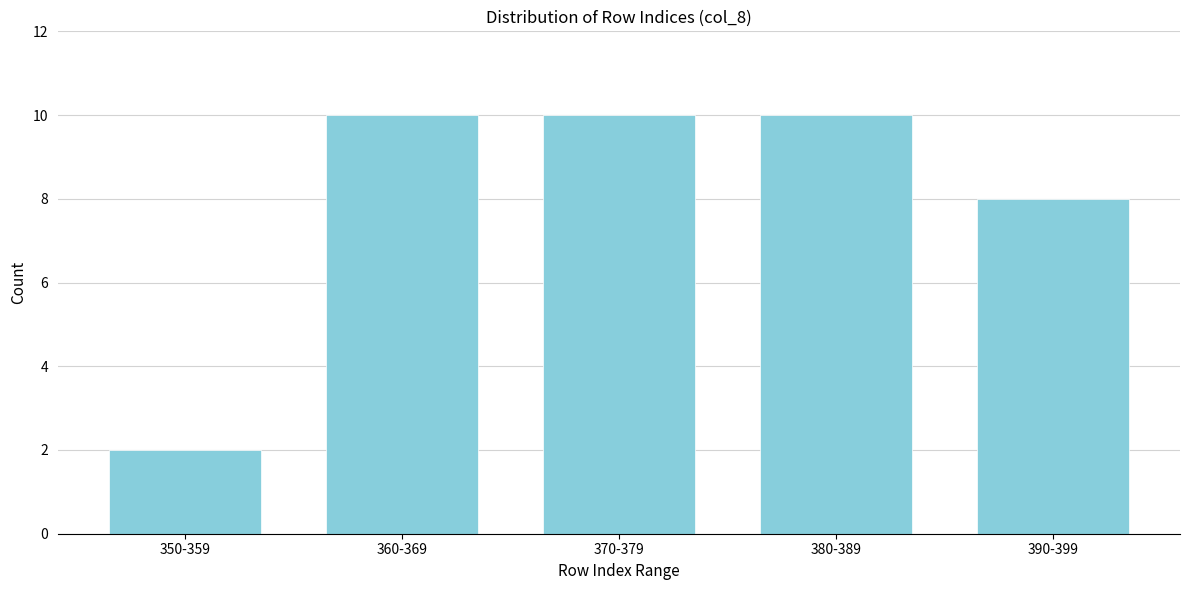

Reading left to right, list all the values displayed in this chart.

350-359=2	360-369=10	370-379=10	380-389=10	390-399=8